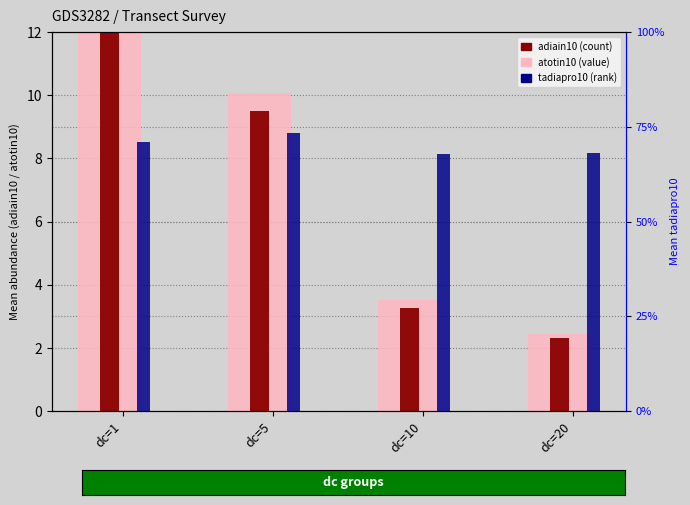

Which series has the widest spread of values?

atotin10 (total abundance)